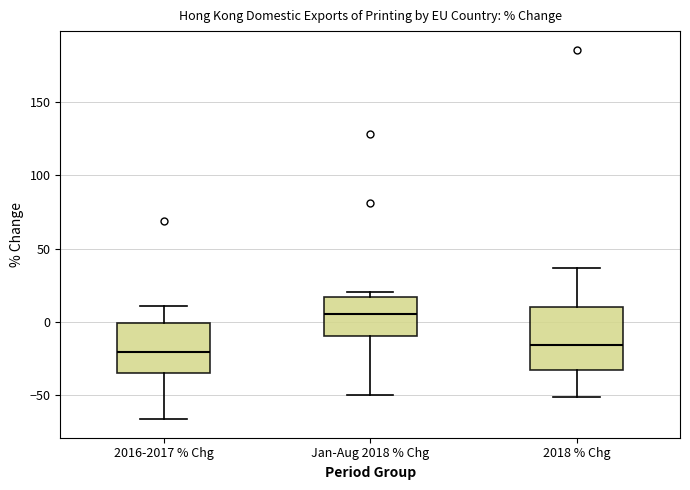

Reading left to right, read every box against the y-axis: the position of its median line, the range the box covers, and the ends of its whiskers. The values are not printed on the chart, so give them approximately, as read against the axis.

2016-2017 % Chg: median -20, box -35 to 0, whiskers -65 to 10
Jan-Aug 2018 % Chg: median 5, box -10 to 15, whiskers -50 to 20
2018 % Chg: median -15, box -35 to 10, whiskers -50 to 35